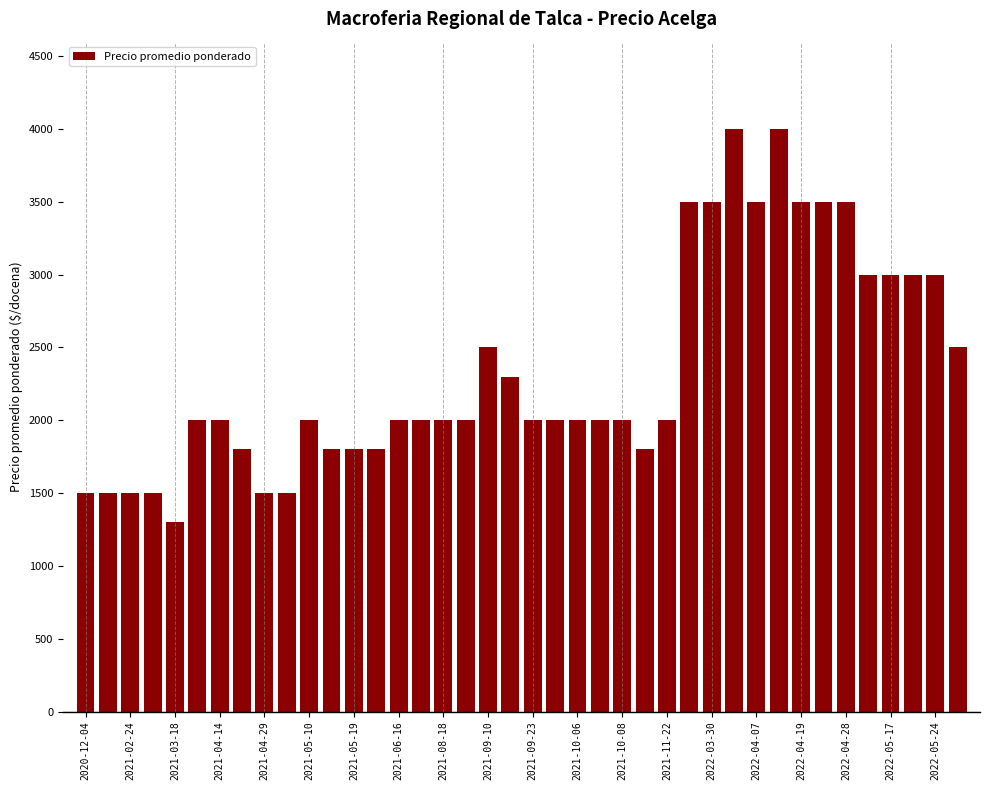

What is the minimum value shown in the chart?

1300